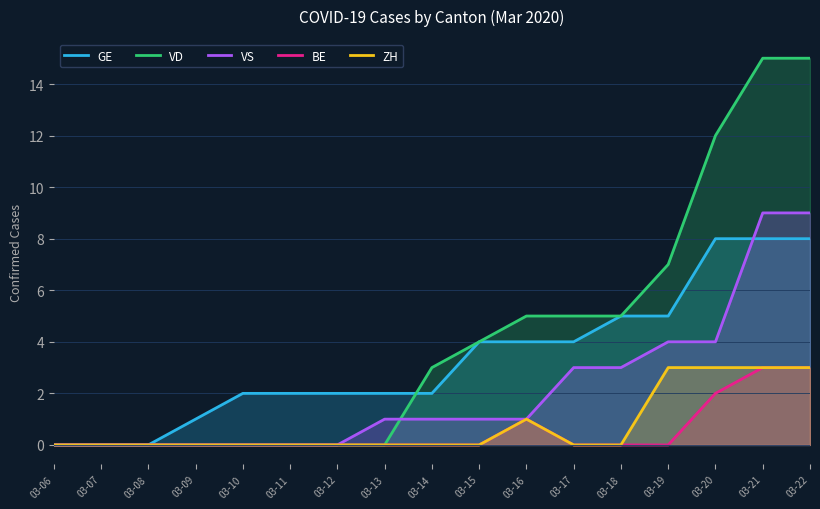

How many positive values does the VS series have?

10